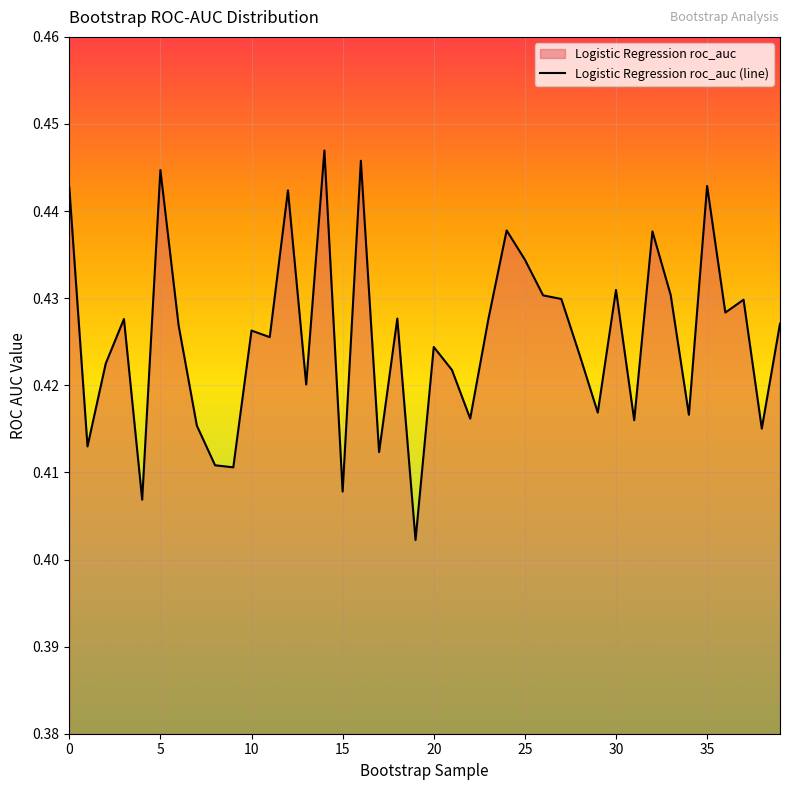

Rank the categories by value from lowest to highest.

19, 4, 15, 9, 8, 17, 1, 38, 7, 31, 22, 34, 29, 13, 21, 2, 28, 20, 11, 10, 6, 39, 3, 23, 18, 36, 37, 27, 26, 33, 30, 25, 32, 24, 12, 0, 35, 5, 16, 14